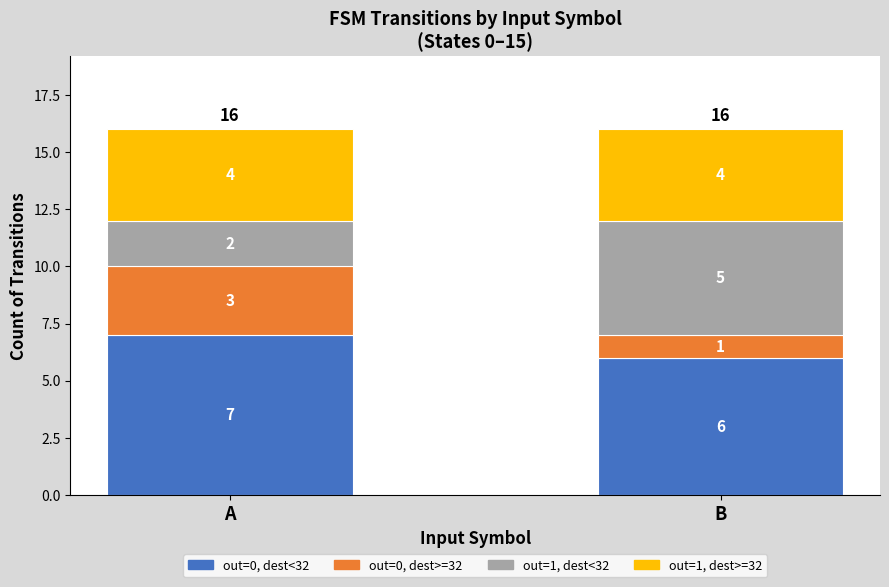

What is the total value across all series at B?

16